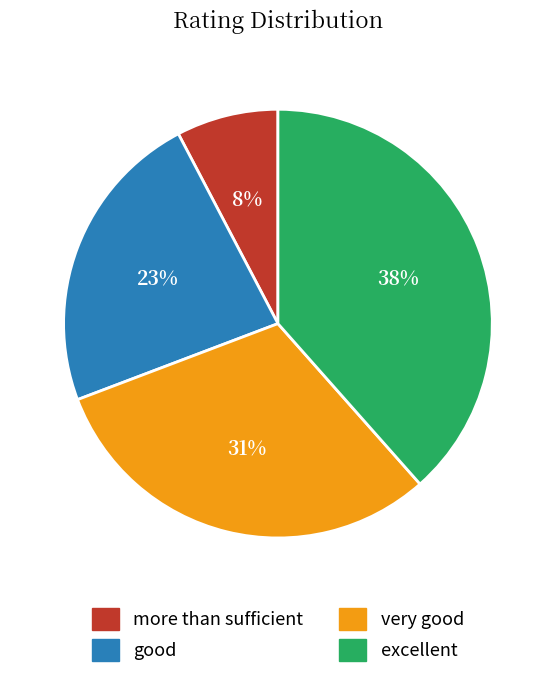

Do good and more than sufficient together represent more than half of the pie?

No